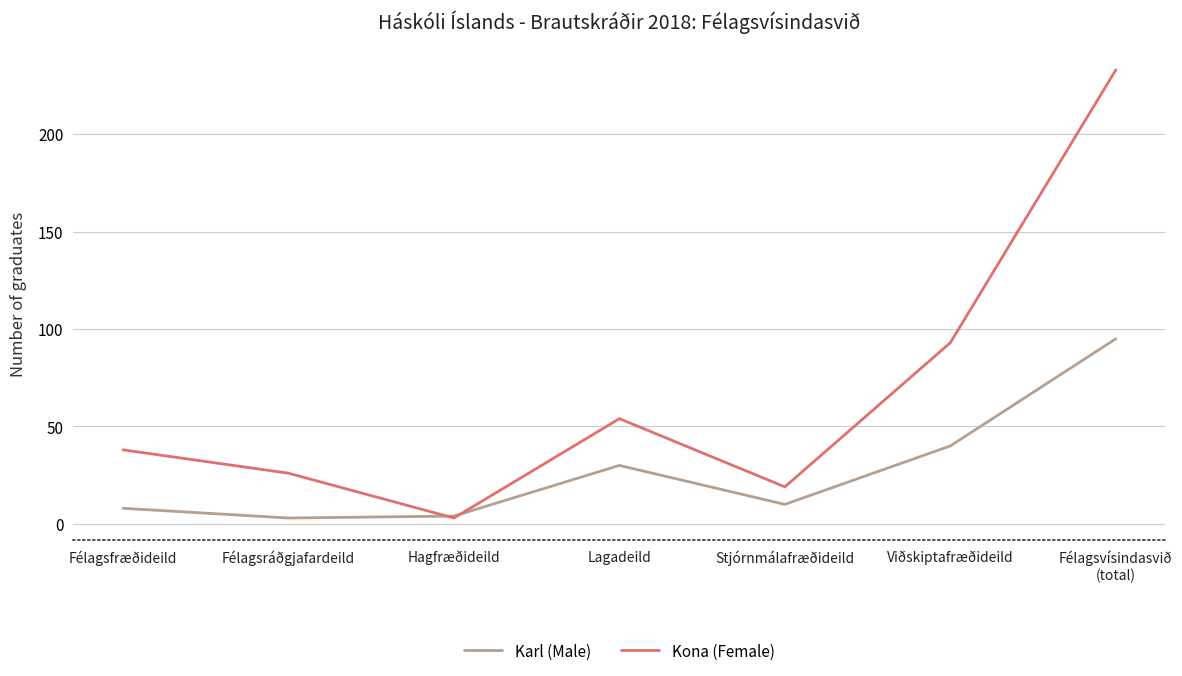

How many interior local peaks does the Karl (Male) series have?

1